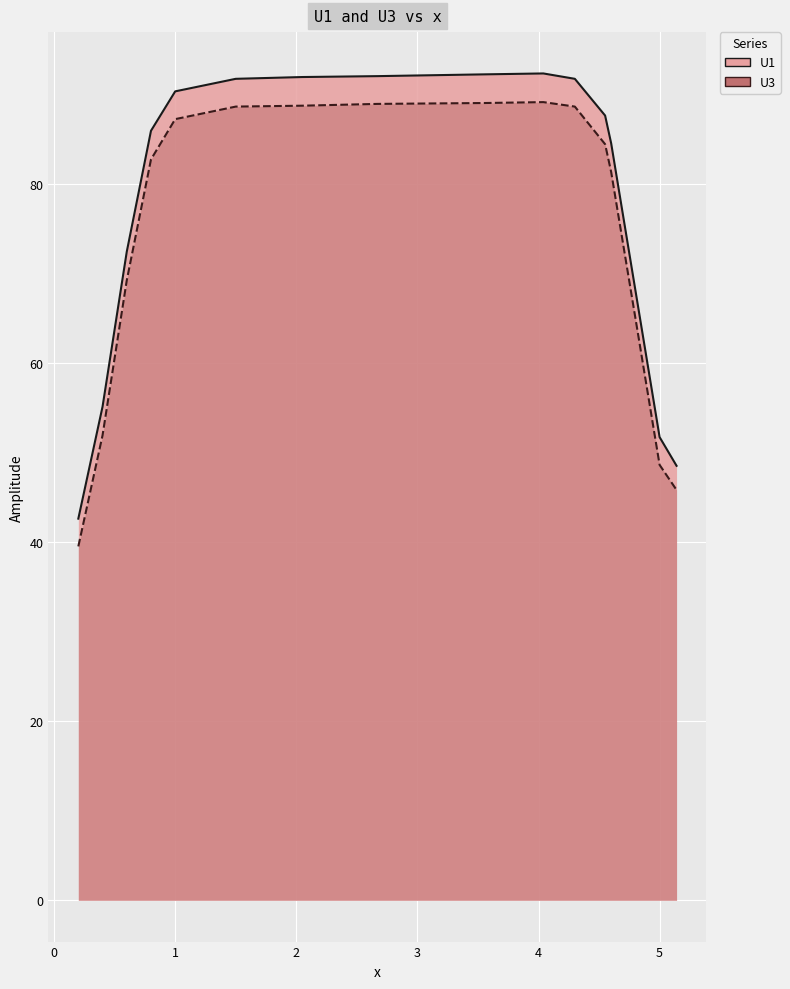

What is the difference between the maximum and minimum values in the U3 series?

49.6